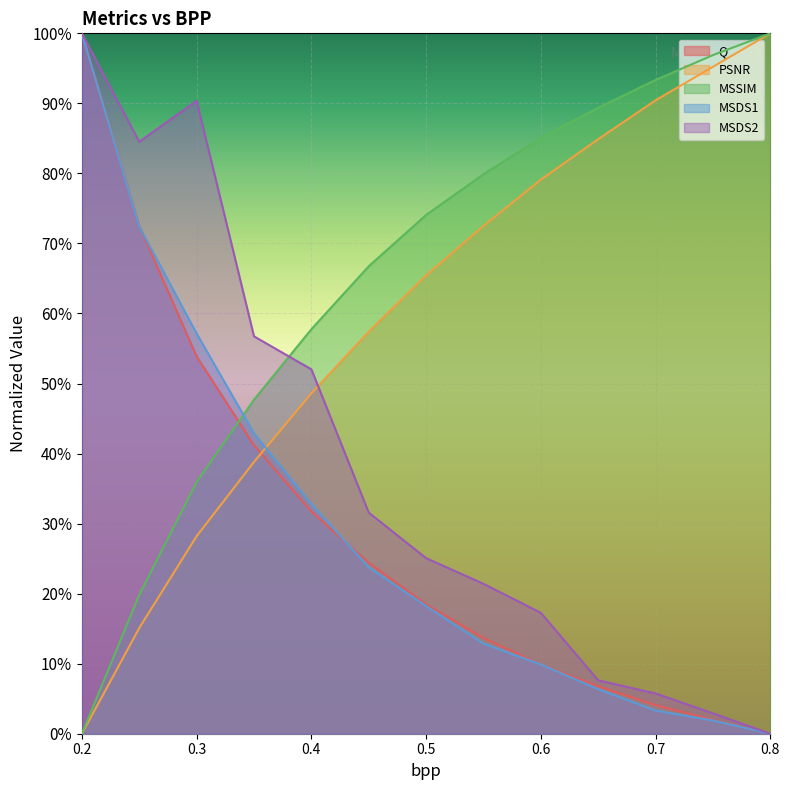

How many positive values does the MSDS2 series have?

12